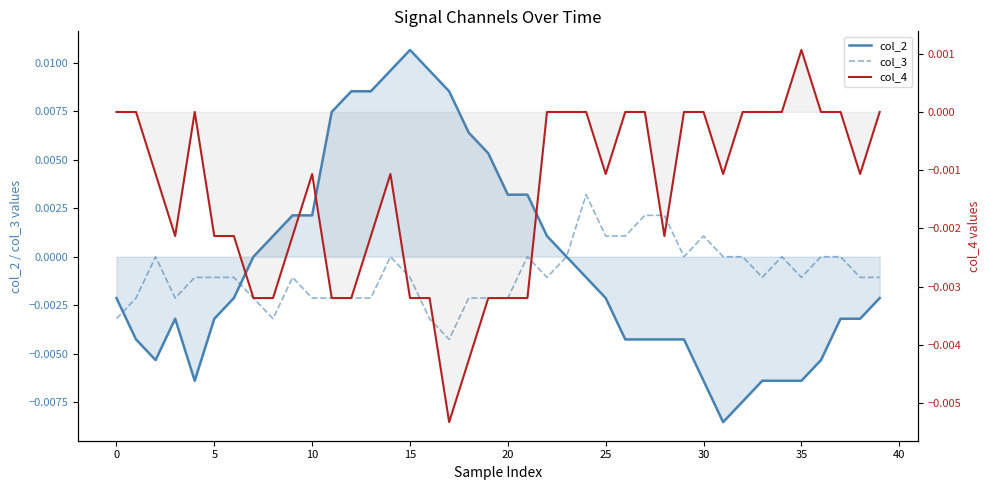

How many values in the col_3 series are below 0?

24